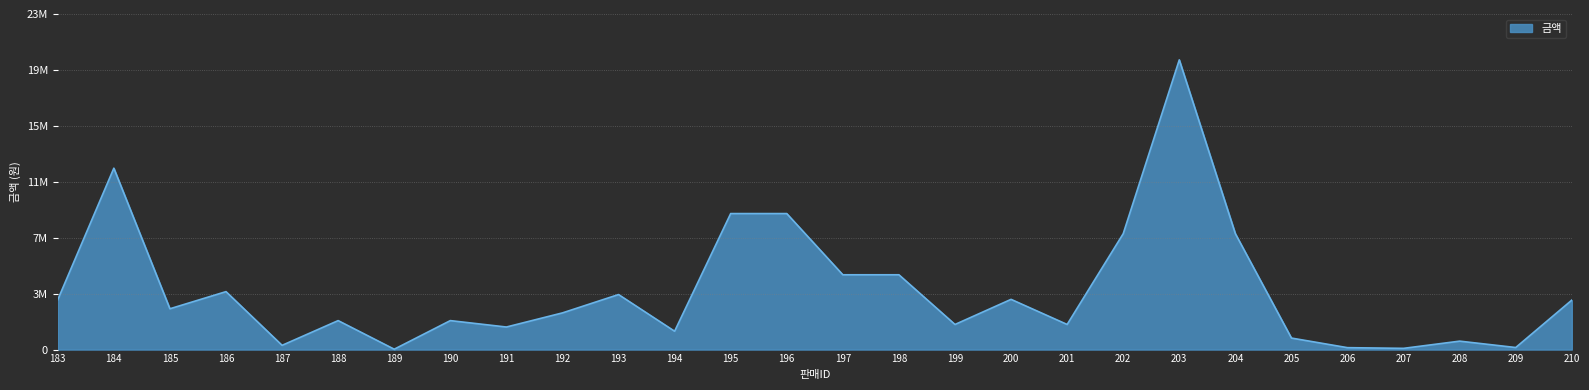

Does the chart have visible grid lines?

Yes